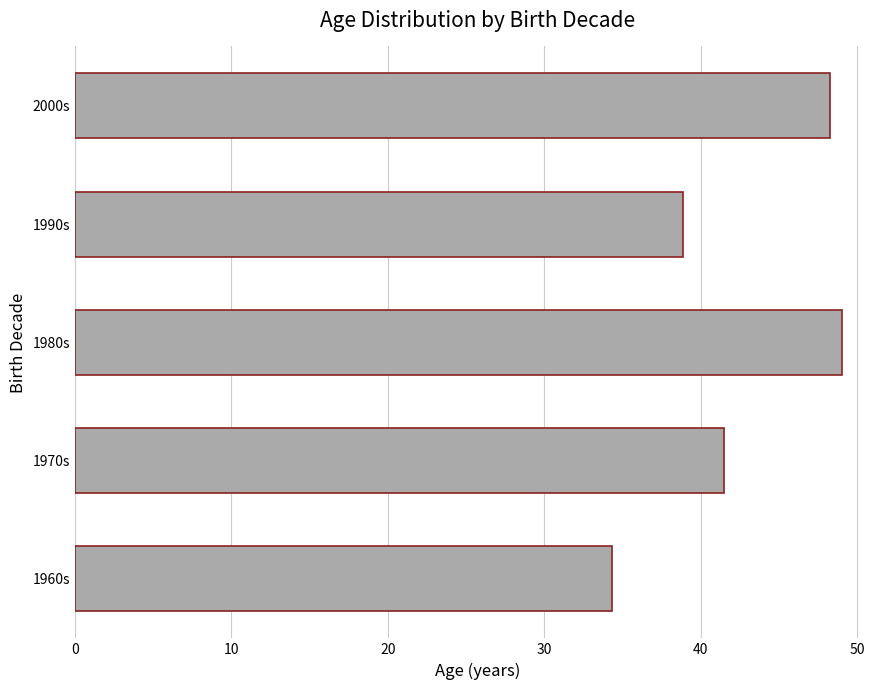

Rank the categories by value from lowest to highest.

1960s, 1990s, 1970s, 2000s, 1980s